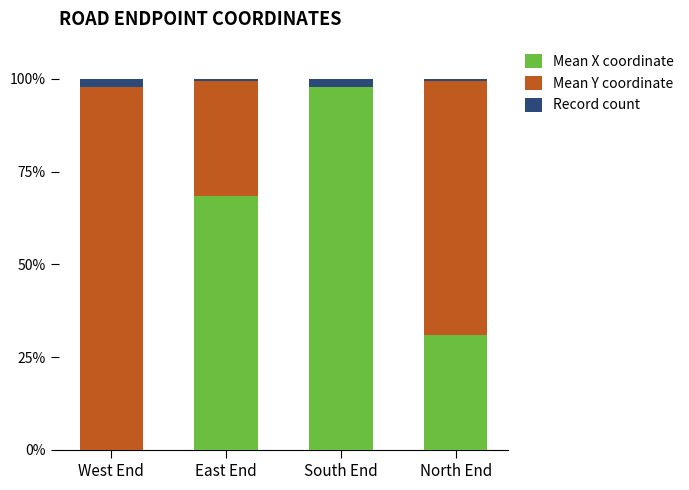

Where does the Record count series first go above 2?

West End